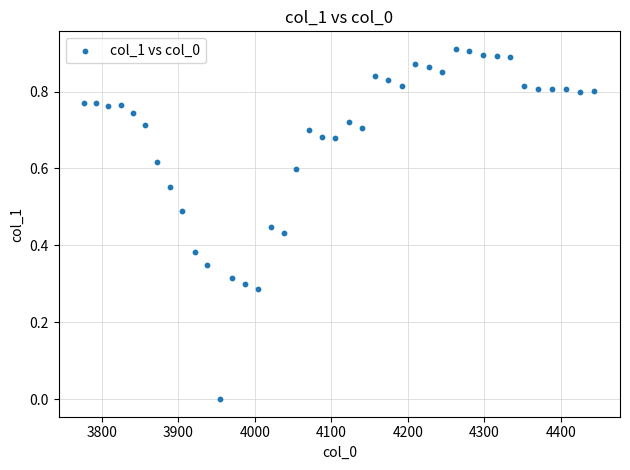

What is the range of X values (max minus min)?

667.4